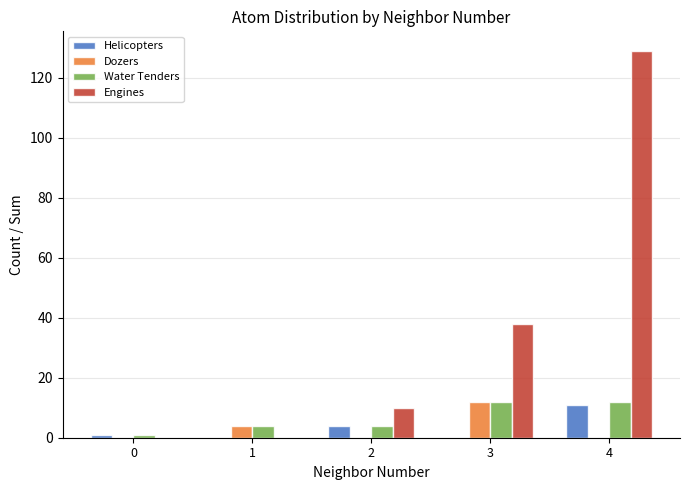

Count the Dozers values in the range 0 to 4.

4